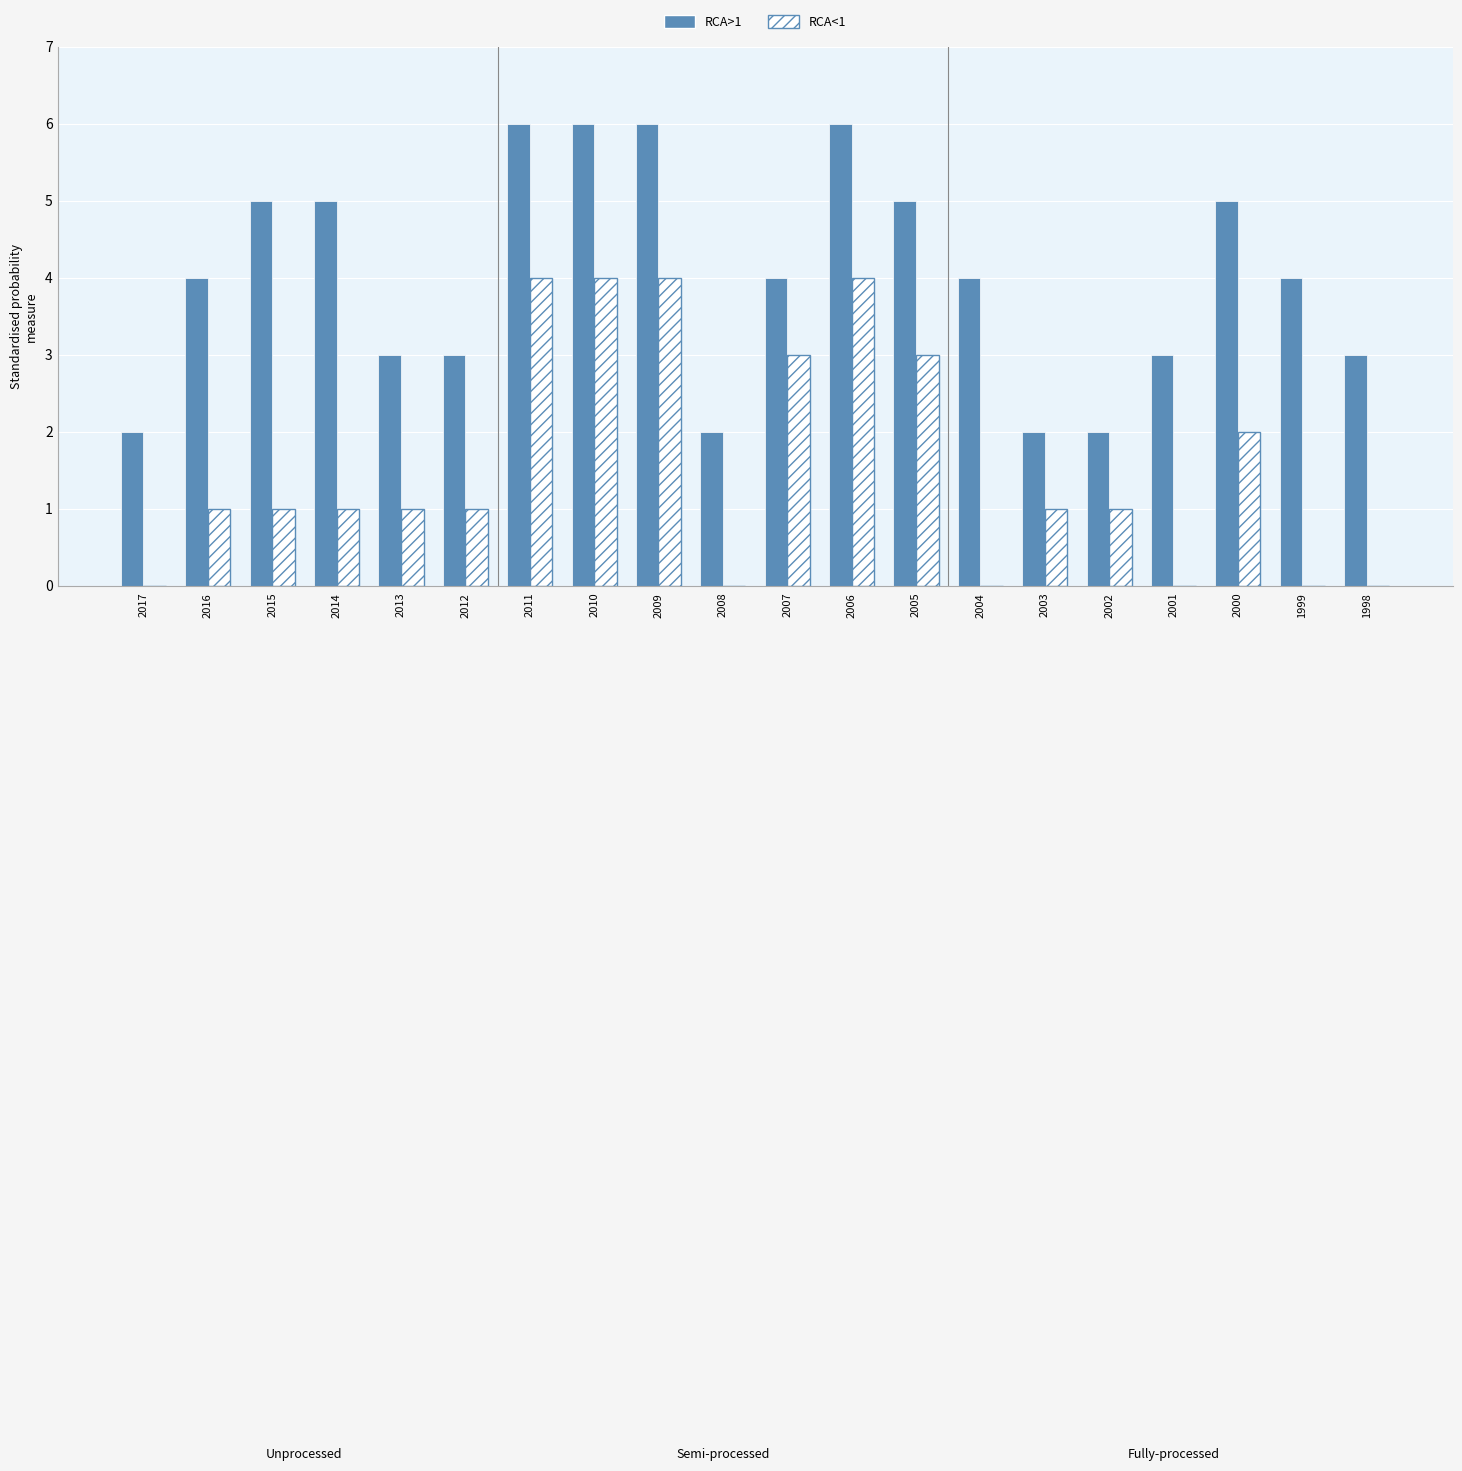

Does the chart contain stacked bars?

No